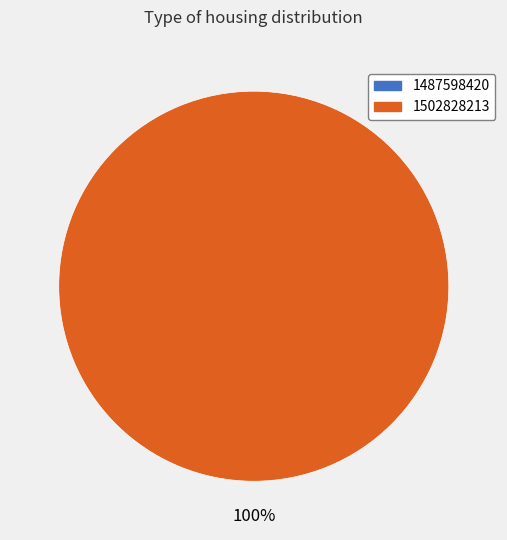

True or false: 1502828213 accounts for 88% of the total.

False